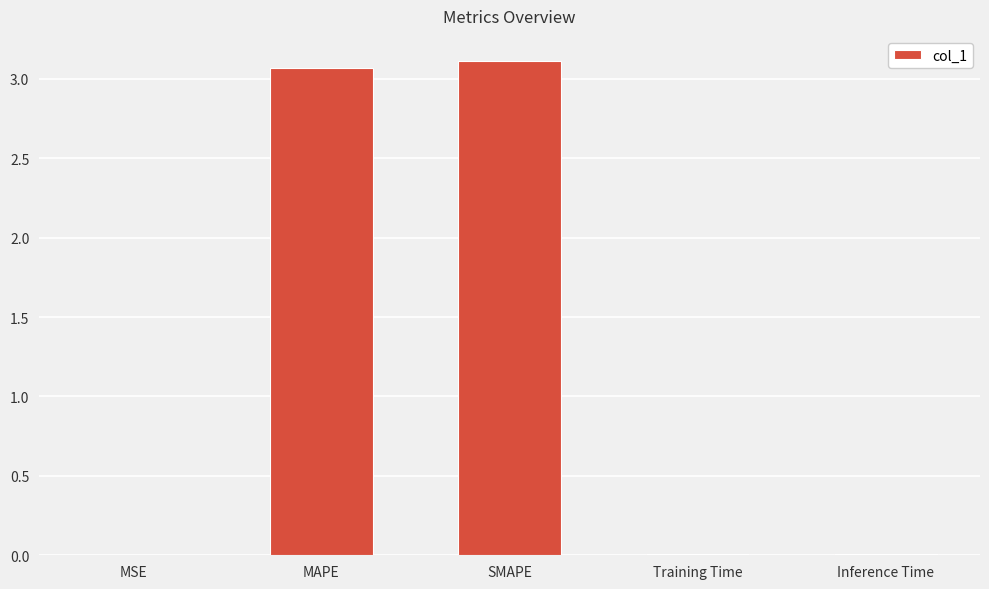

What is the ratio of the value at MAPE to the value at SMAPE?

1.0